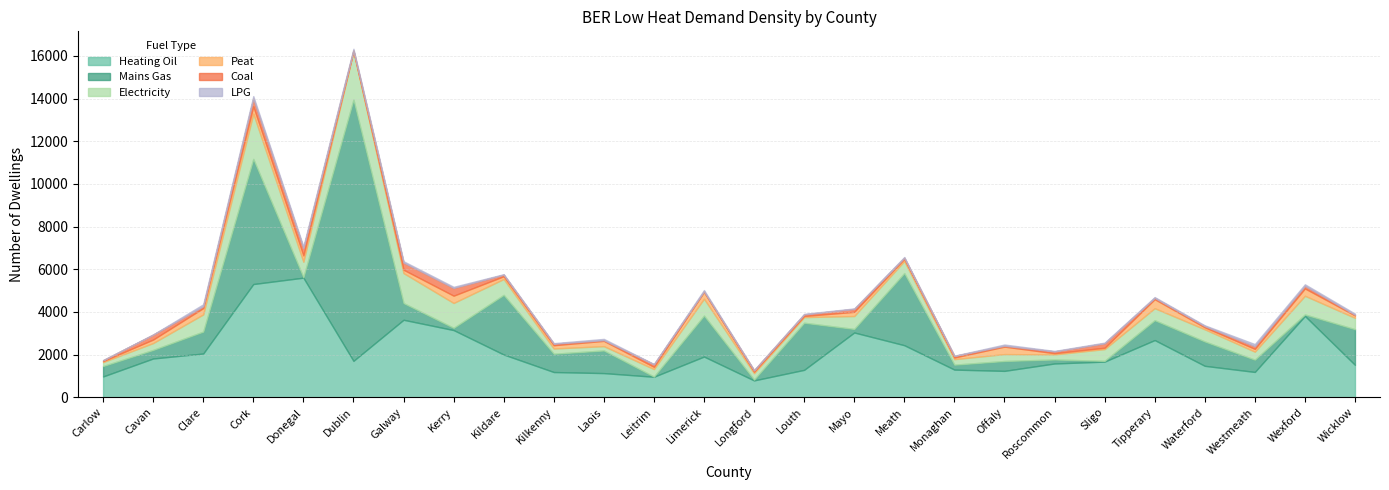

True or false: Peat and Heating Oil intersect in this chart.

False